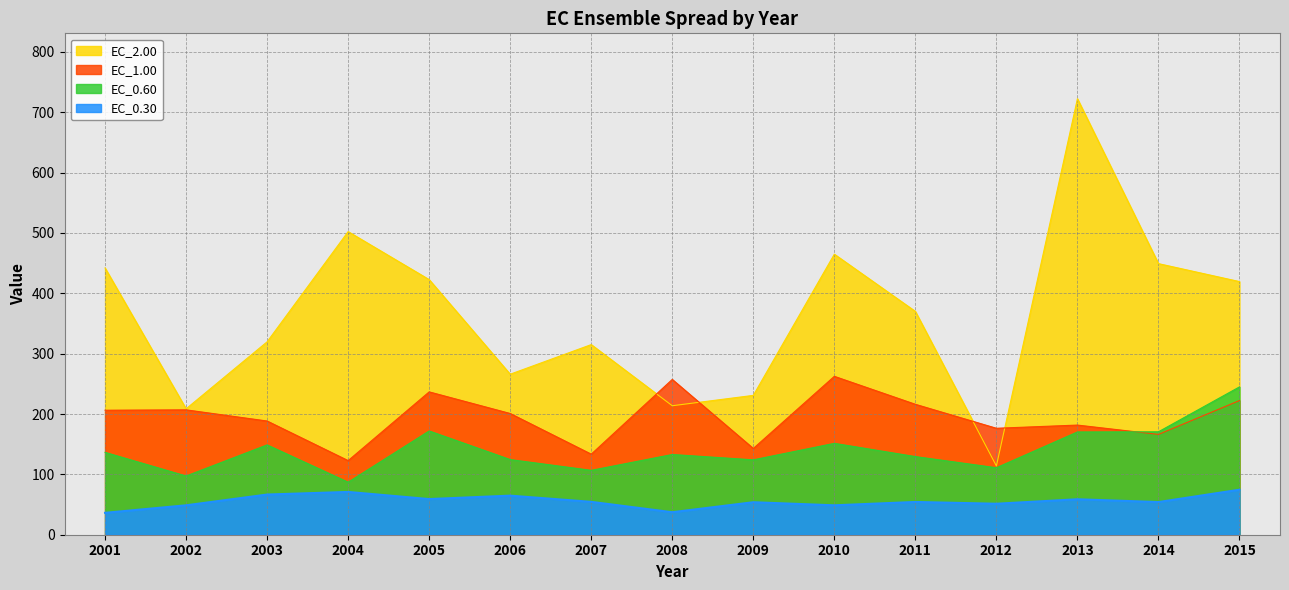

How many lines are shown in the chart?

4